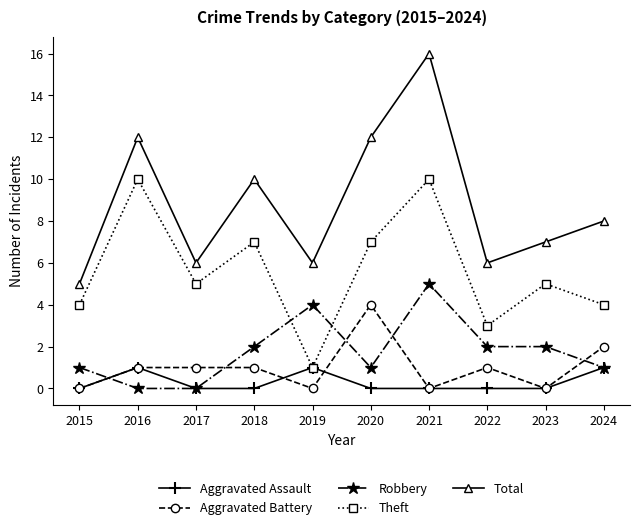

Reading left to right, list all the values displayed in this chart.

Aggravated Assault: 2015=0	2016=1	2017=0	2018=0	2019=1	2020=0	2021=0	2022=0	2023=0	2024=1
Aggravated Battery: 2015=0	2016=1	2017=1	2018=1	2019=0	2020=4	2021=0	2022=1	2023=0	2024=2
Robbery: 2015=1	2016=0	2017=0	2018=2	2019=4	2020=1	2021=5	2022=2	2023=2	2024=1
Theft: 2015=4	2016=10	2017=5	2018=7	2019=1	2020=7	2021=10	2022=3	2023=5	2024=4
Total: 2015=5	2016=12	2017=6	2018=10	2019=6	2020=12	2021=16	2022=6	2023=7	2024=8